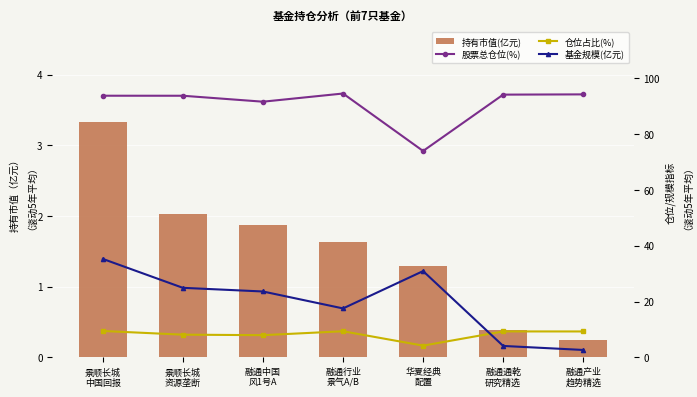

What is the maximum value for 仓位占比(%)?

9.4